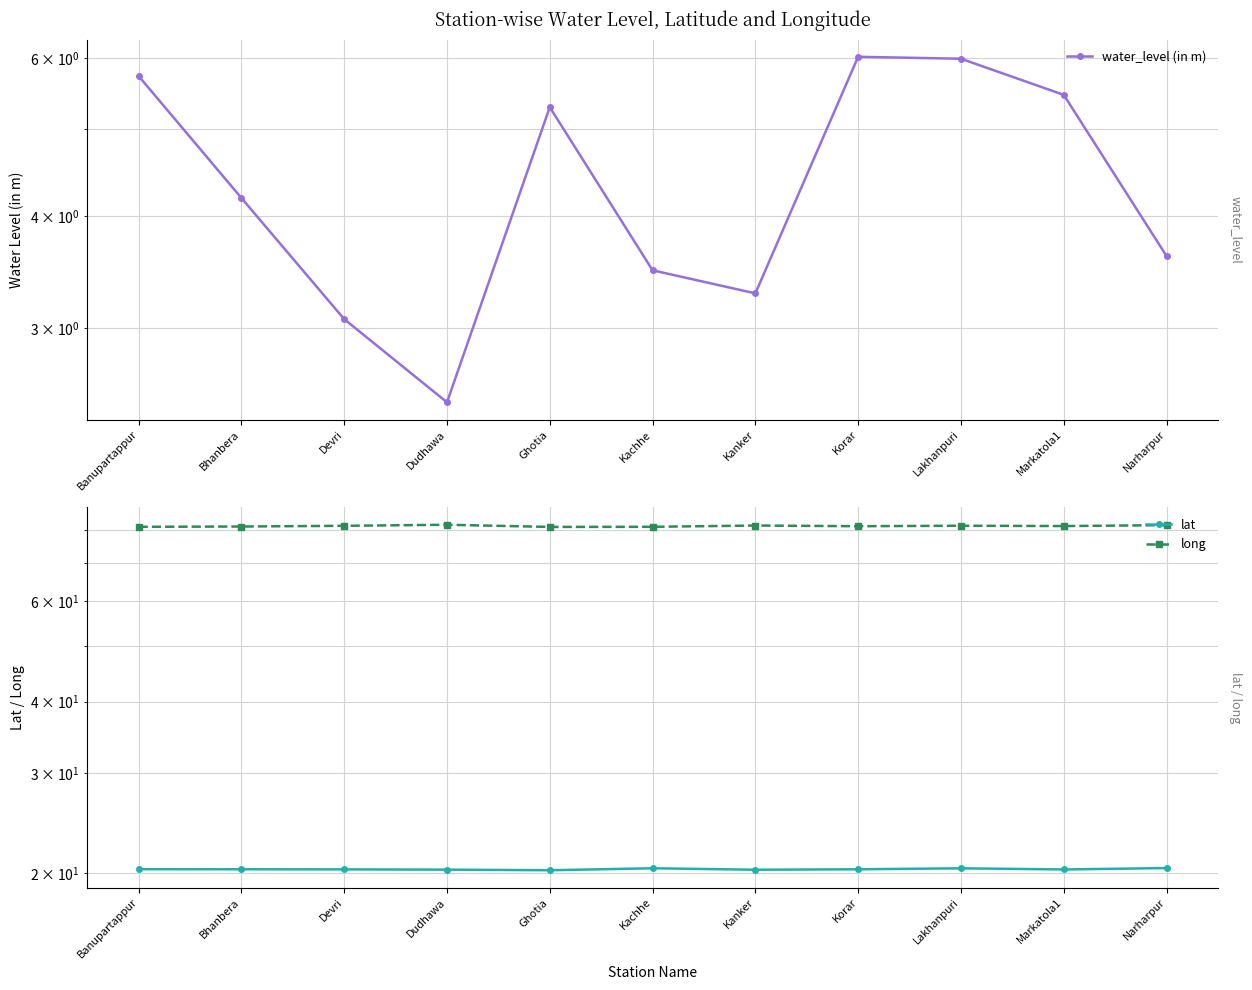

What is the sum of all long values?

894.7